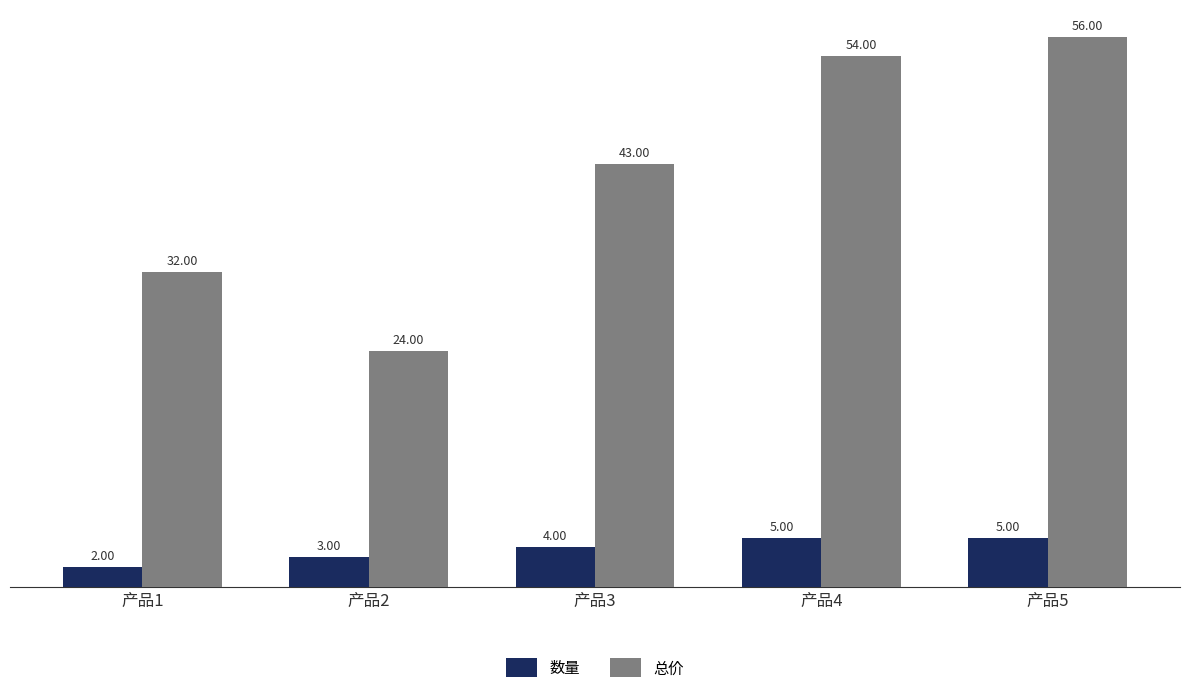

At how many categories does at least one series exceed 50?

2